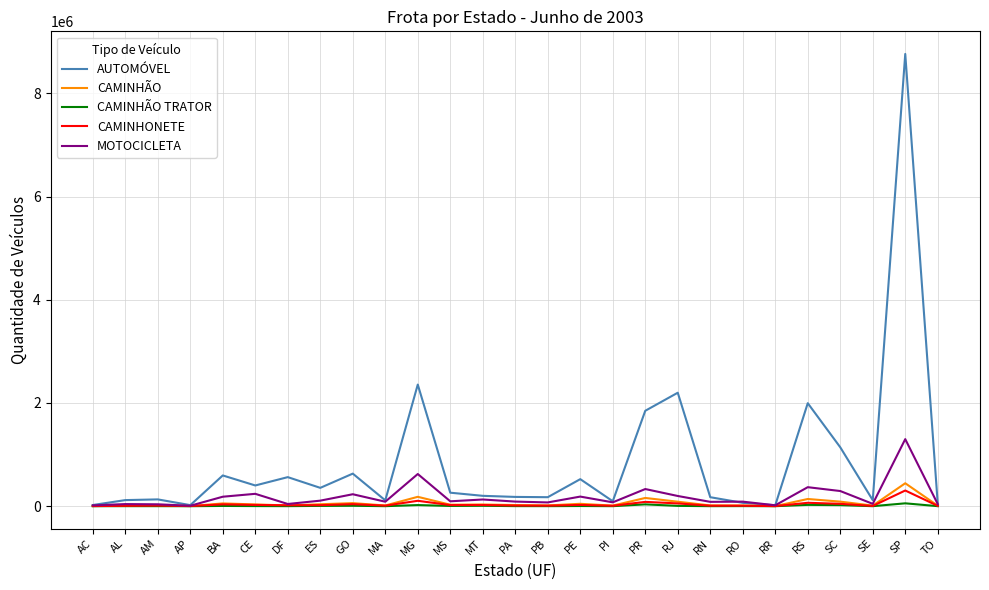

What position from the left is RR?

22